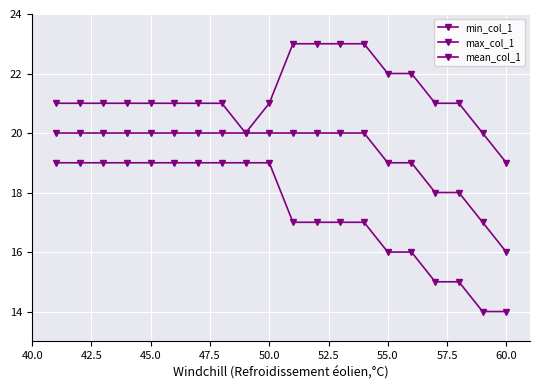

How many values in the mean_col_1 series are below 20?

6